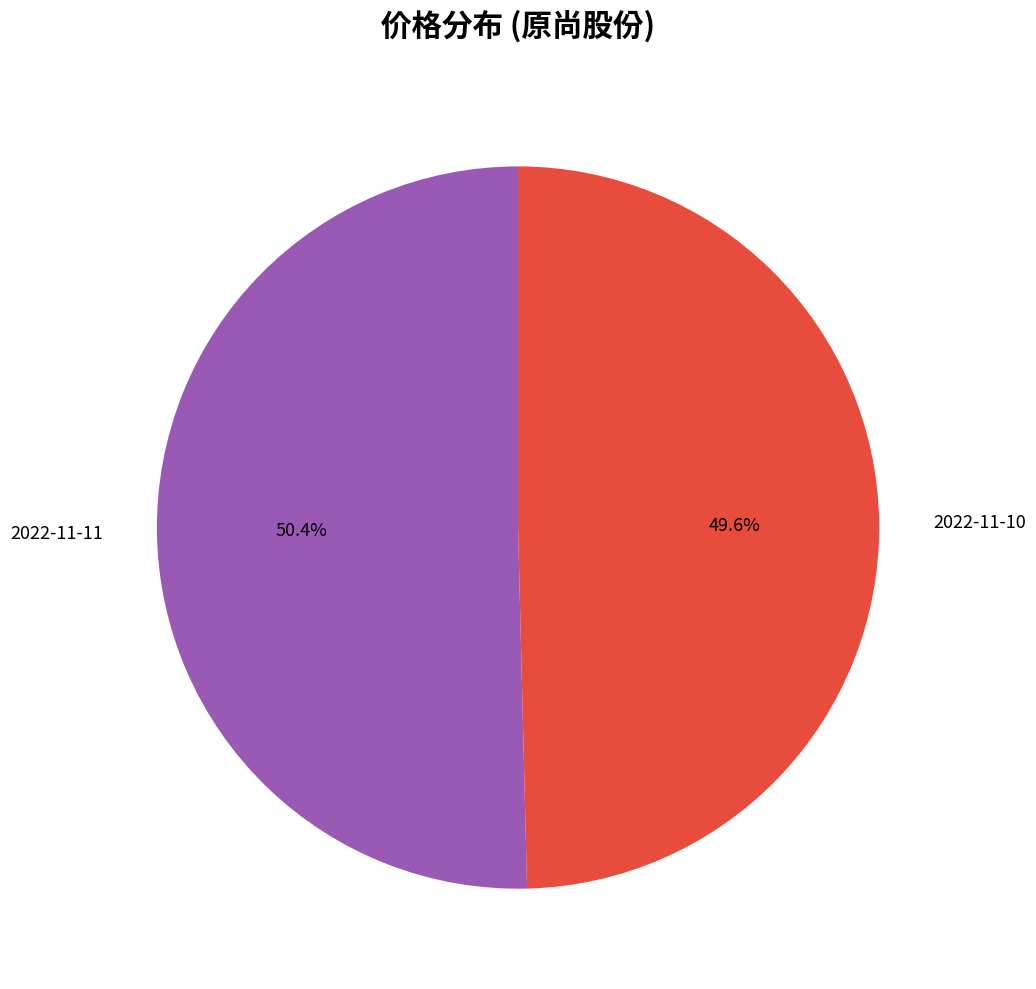

Count the number of slices in the pie.

2